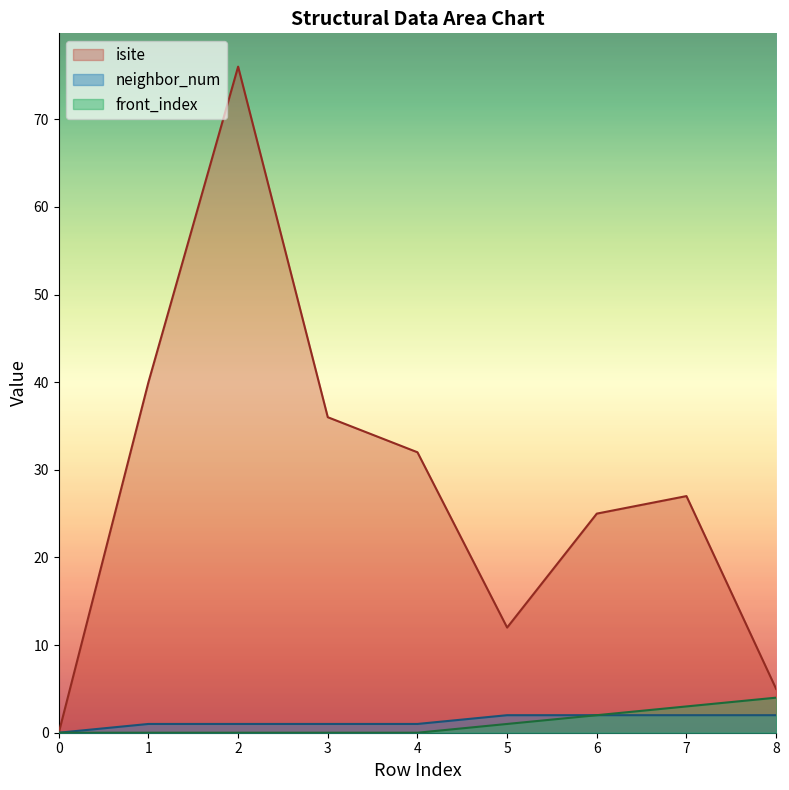

What is the value of the isite point at the 4th from the left?

36